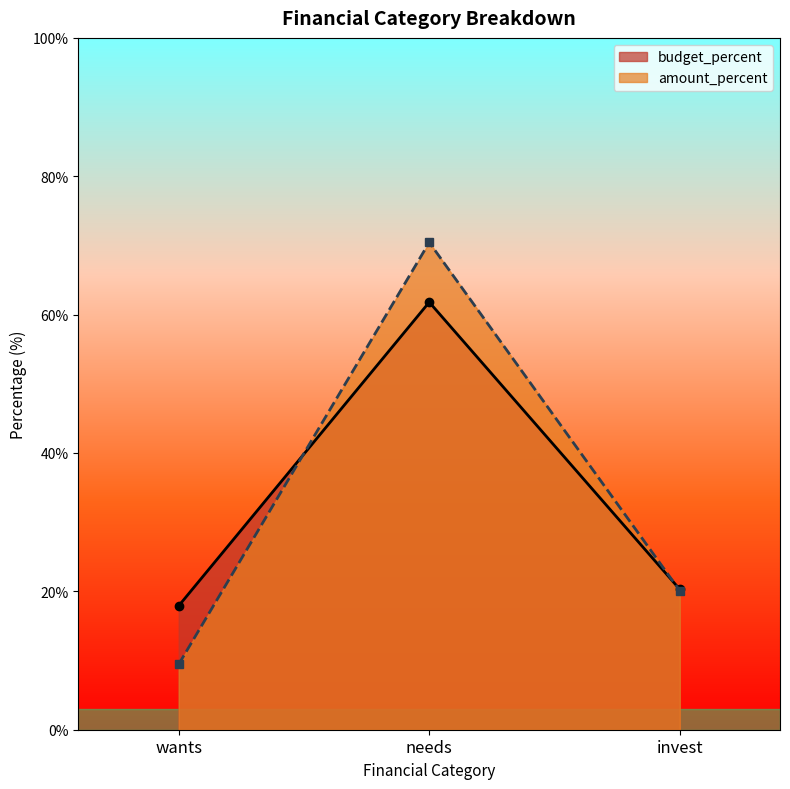

Reading right to left, extract all data points from this chart.

total_budget: invest=20.3	needs=61.8	wants=17.9
total_amount: invest=20.1	needs=70.4	wants=9.5